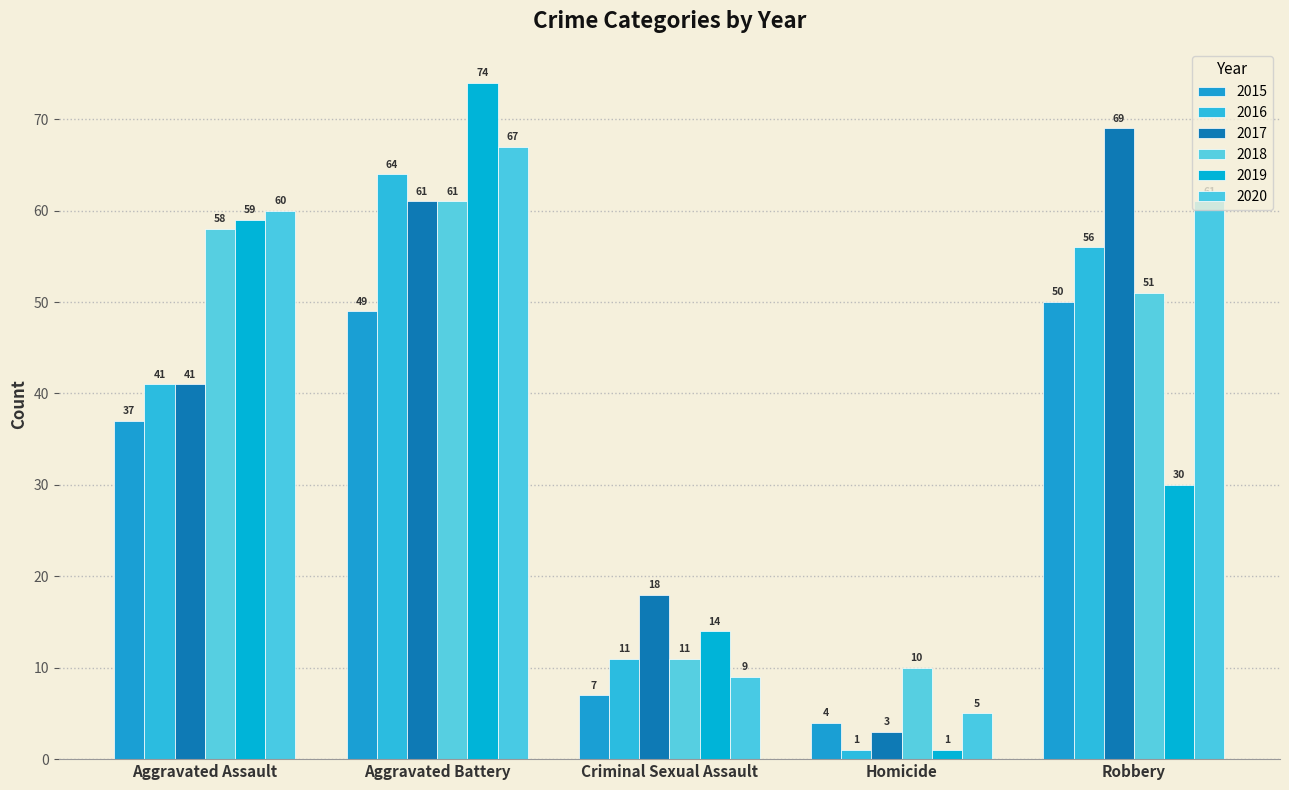

What is the sum of all 2017 values?

192